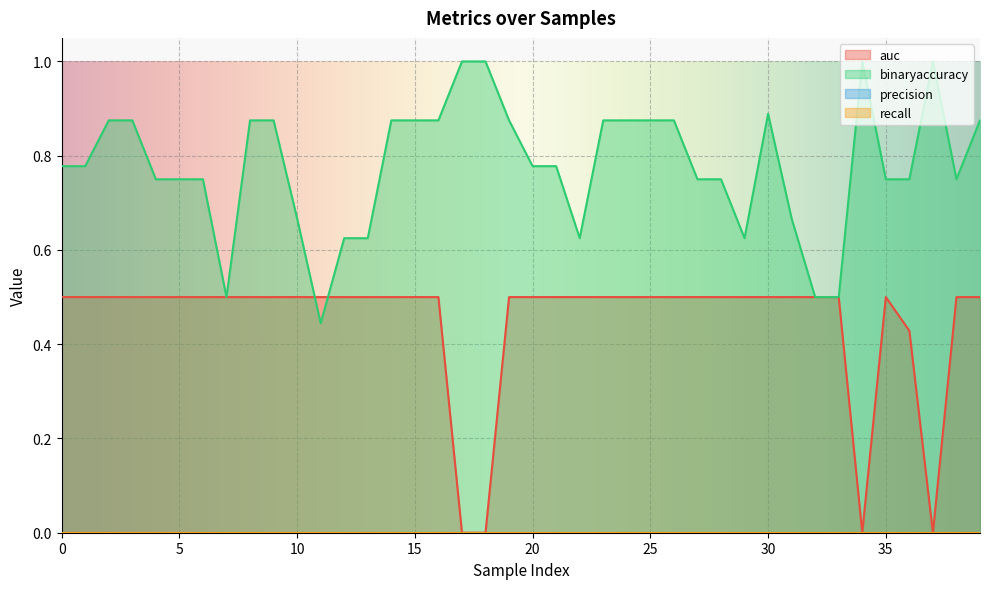

Which series ends up on top after the final intersection of binaryaccuracy and auc?

binaryaccuracy